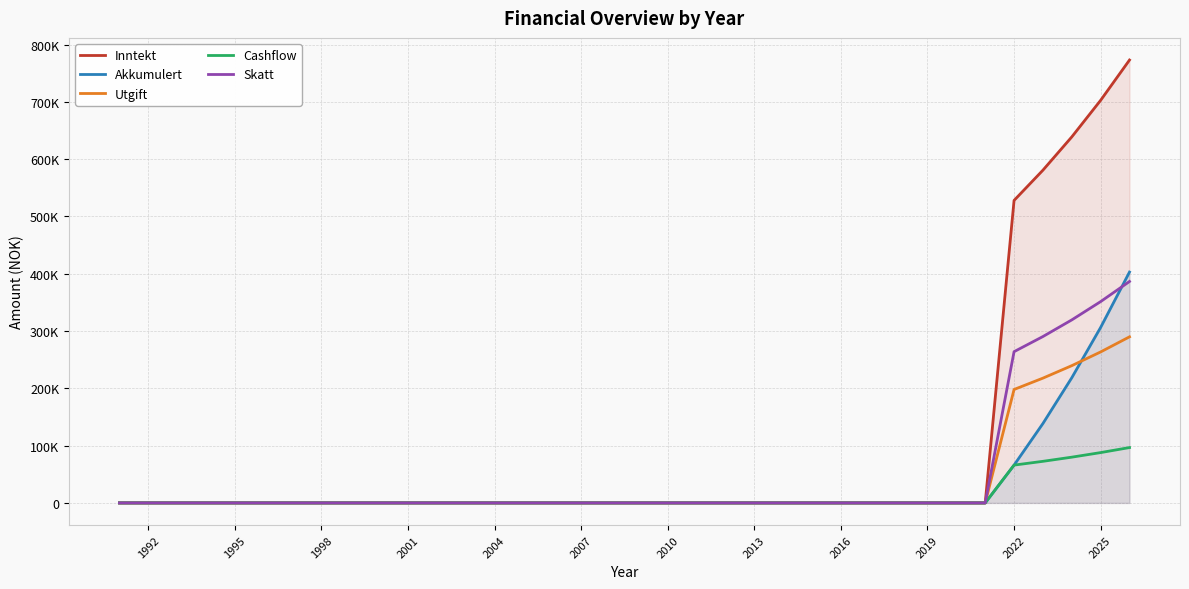

Which label corresponds to the smallest value in the chart?

1992